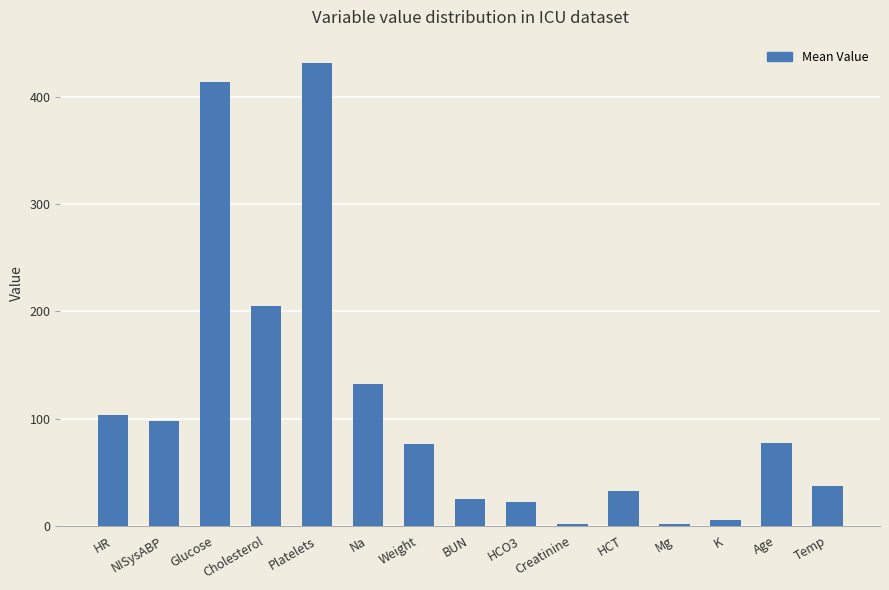

What is the ratio of the value at Mg to the value at Creatinine?

1.3